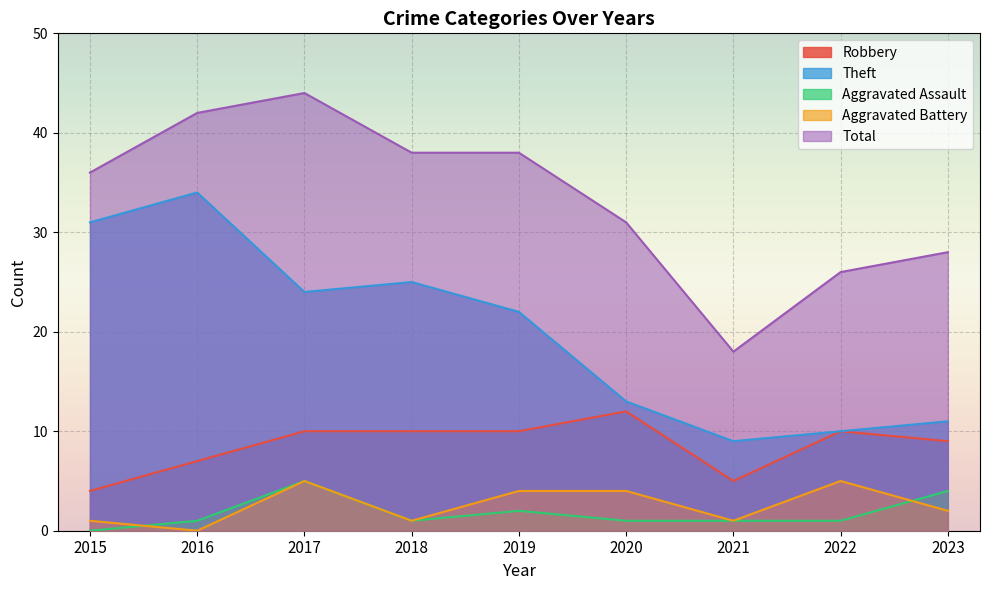

What is the total value across all series at 2017?

88